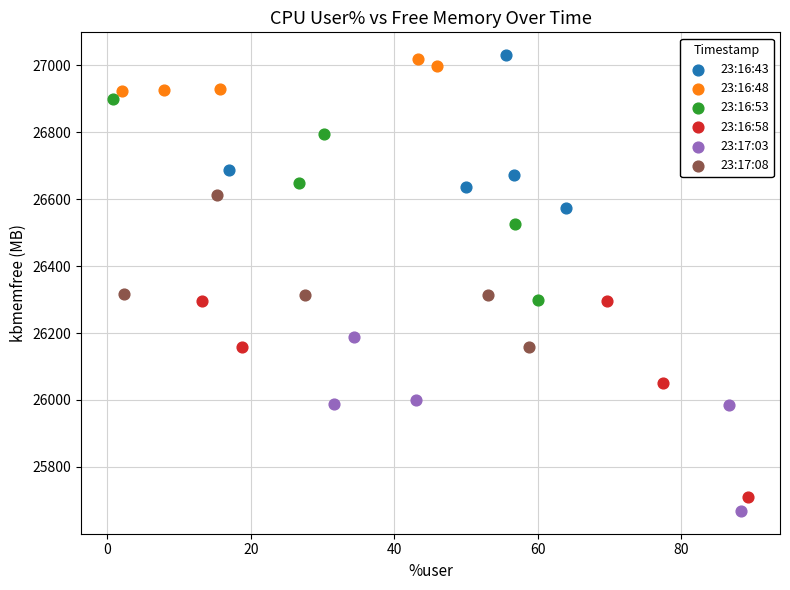

What are all the series names shown in the legend?

23:16:43, 23:16:48, 23:16:53, 23:16:58, 23:17:03, 23:17:08